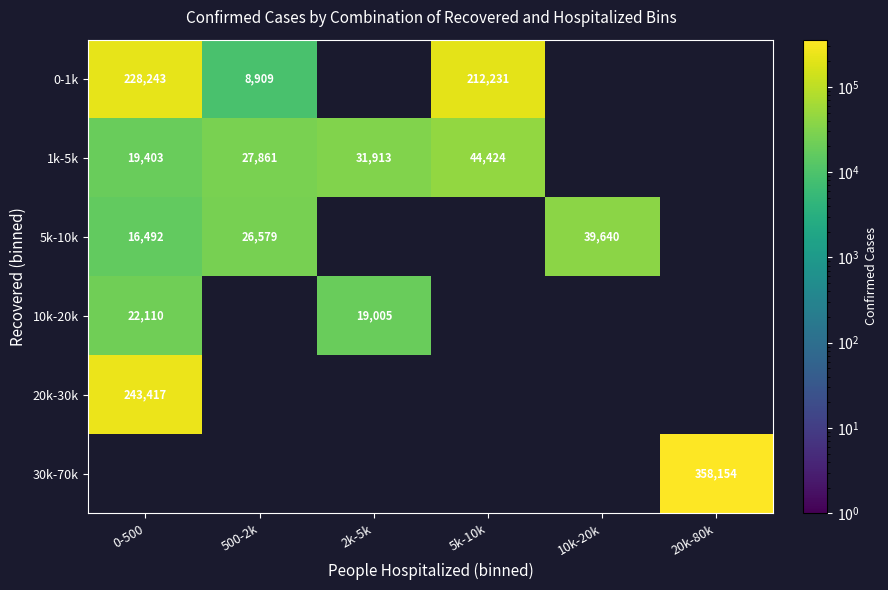

The 10k-20k series shows 14995 at 0-500. True or false?

False